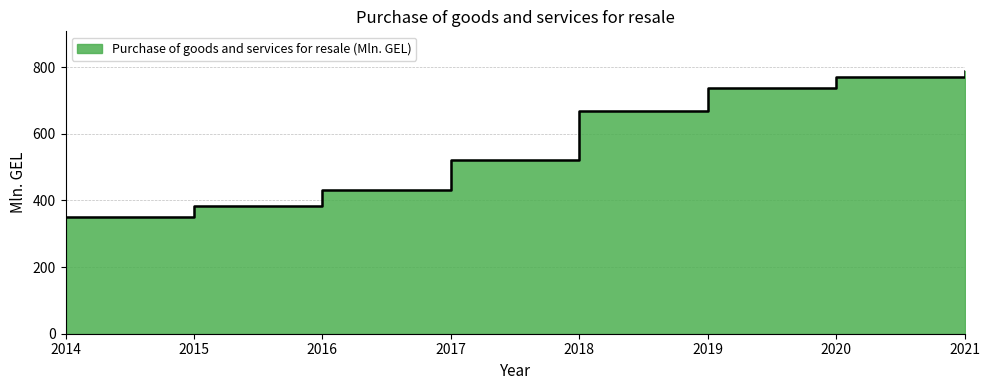

Between 2017 and 2016, which is larger?

2017